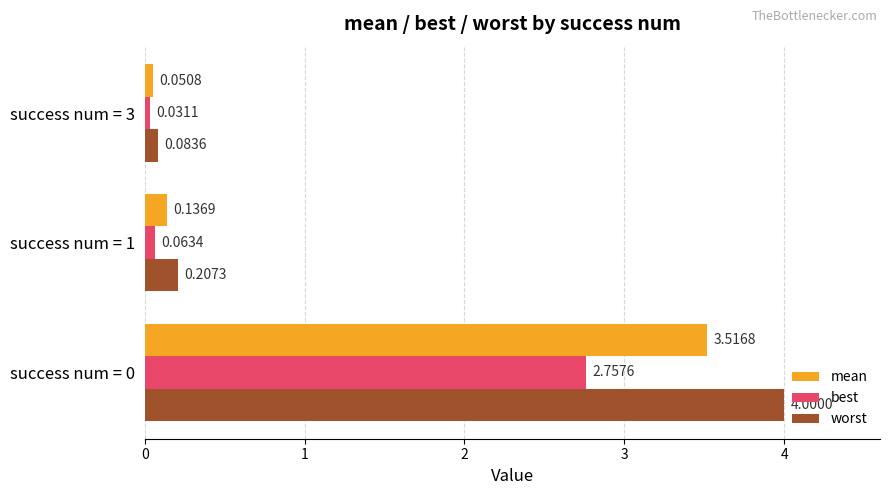

How many categories are shown in the chart?

3